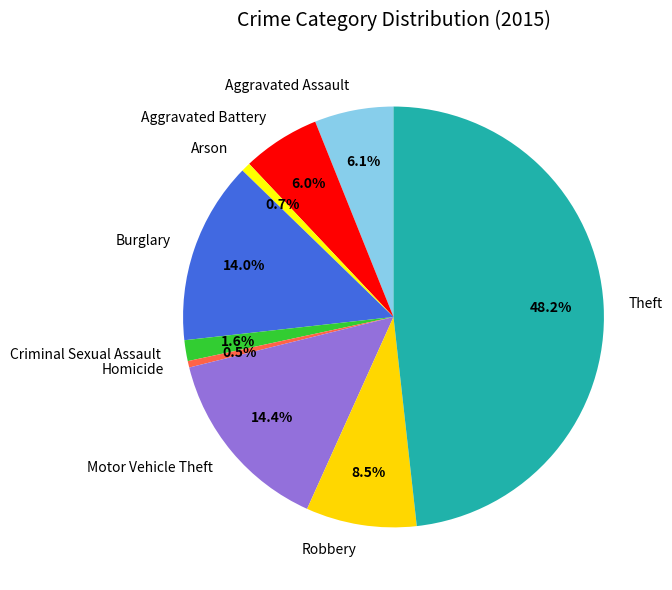

Is there a majority slice in this chart?

No